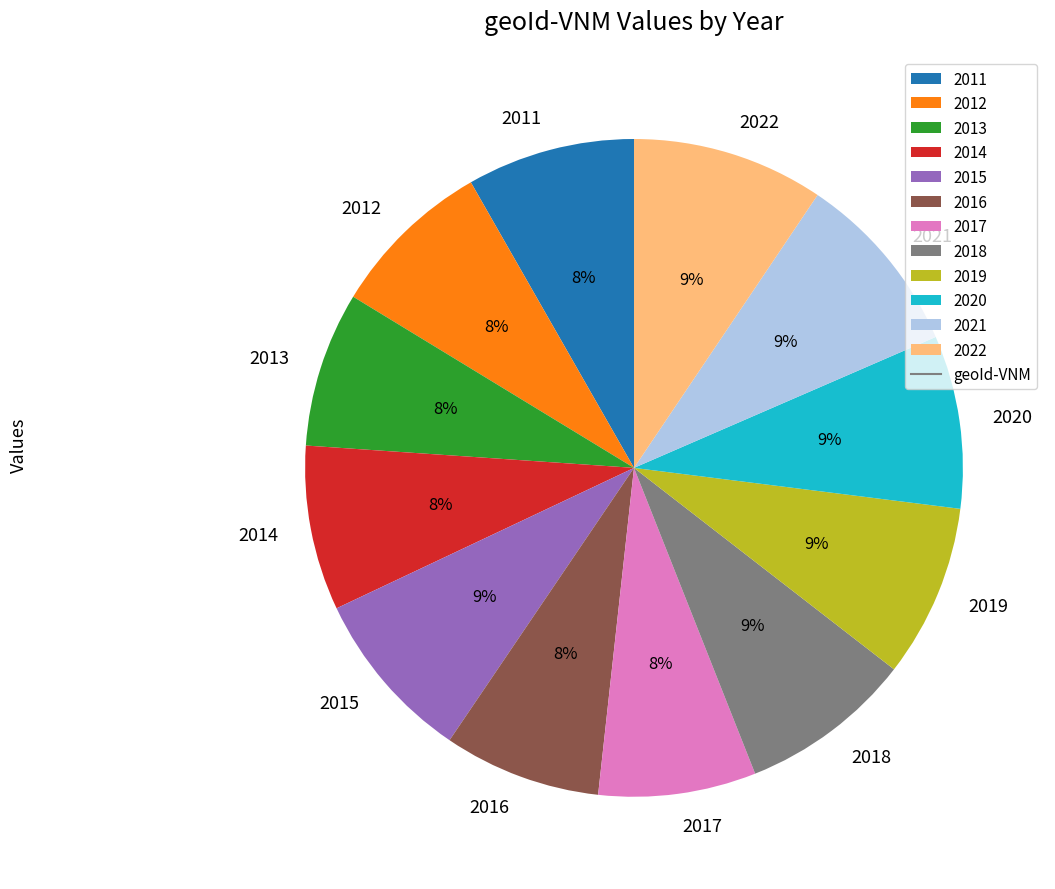

Between 2011 and 2022, which is larger?

2022